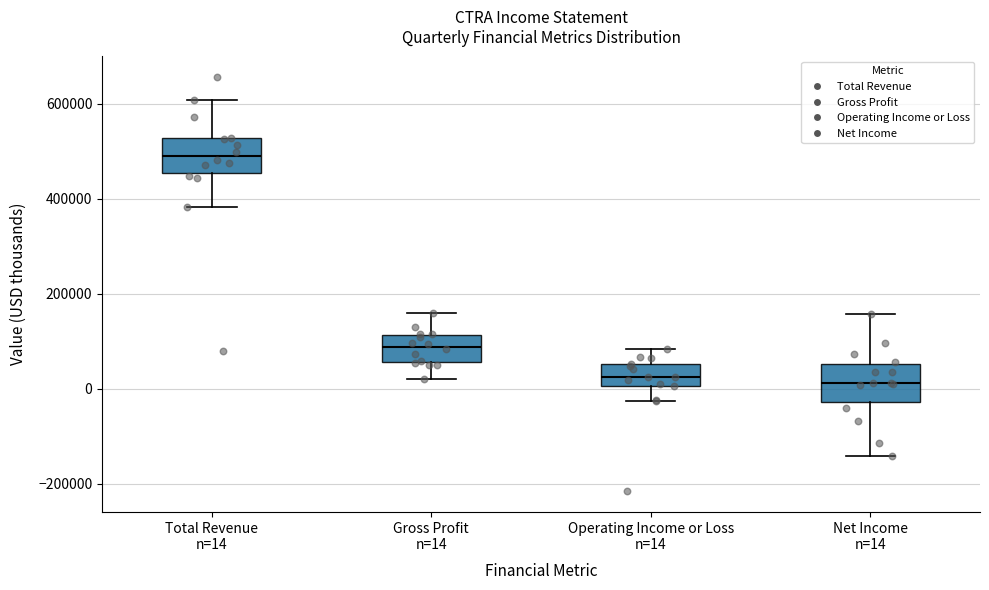

Where is the upper edge of the box for Operating Income or Loss n=14 on the y-axis? The values are not printed on the chart, so give them approximately, as read against the axis.

60000